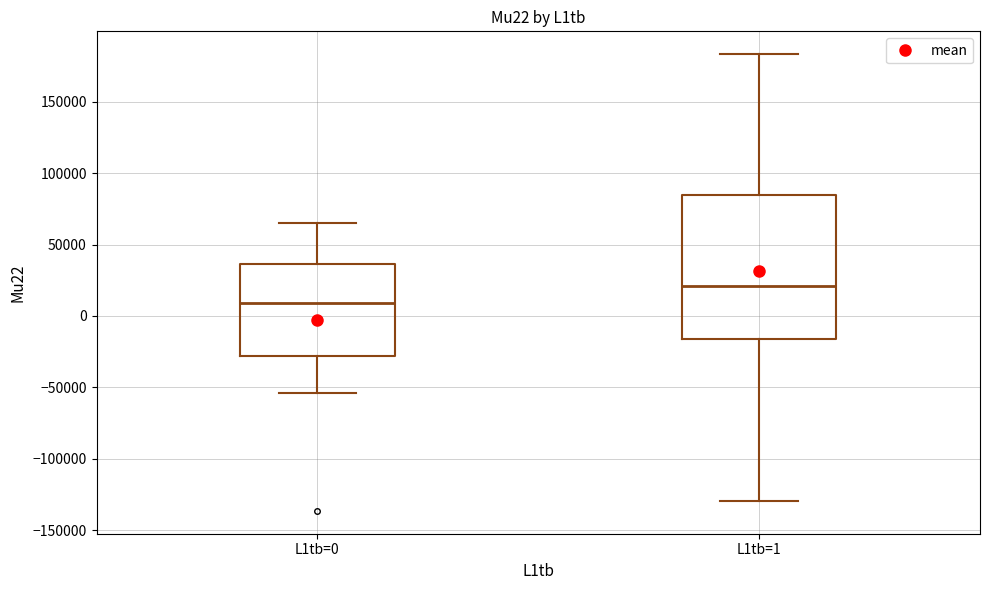

Reading left to right, read every box against the y-axis: the position of its median line, the range the box covers, and the ends of its whiskers. The values are not printed on the chart, so give them approximately, as read against the axis.

L1tb=0: median 10000, box -30000 to 35000, whiskers -55000 to 65000
L1tb=1: median 20000, box -15000 to 85000, whiskers -130000 to 185000